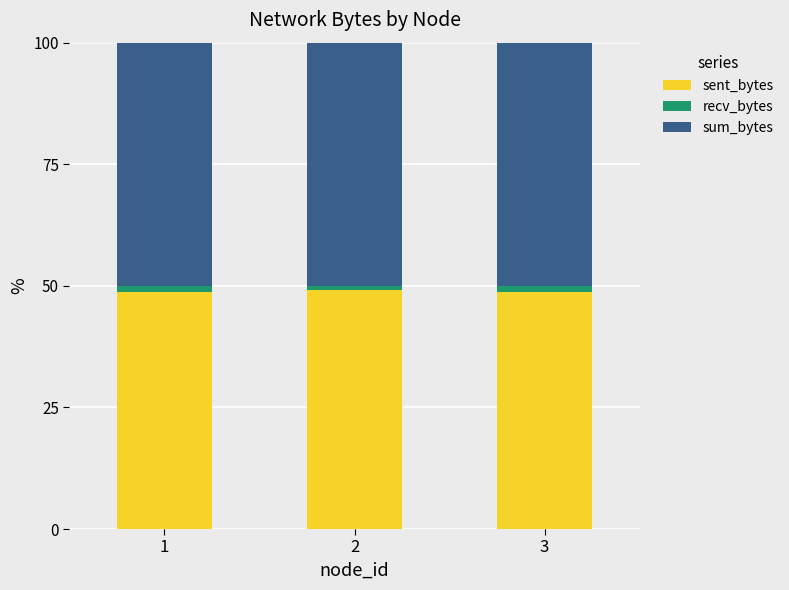

What is the lowest value of the sent_bytes series?

48.7